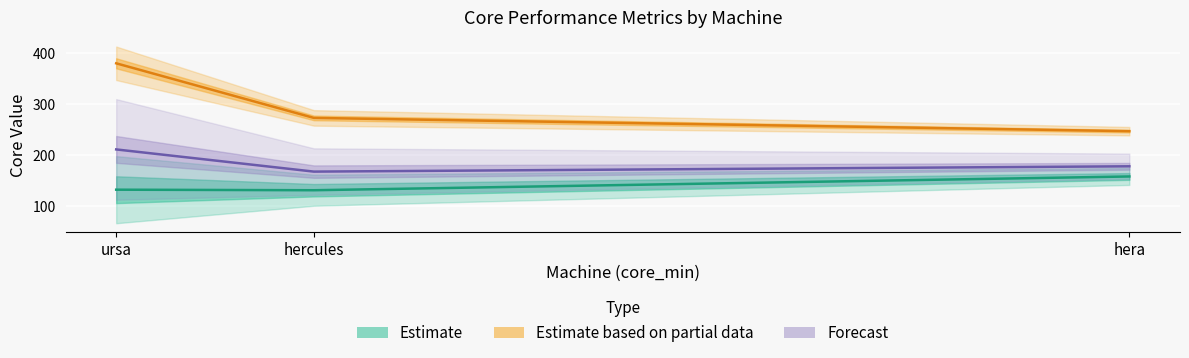

List the series in order of their peak value, lowest first.

core_mean (Estimate), core_mean+offset (Forecast), core_max (Partial Estimate)